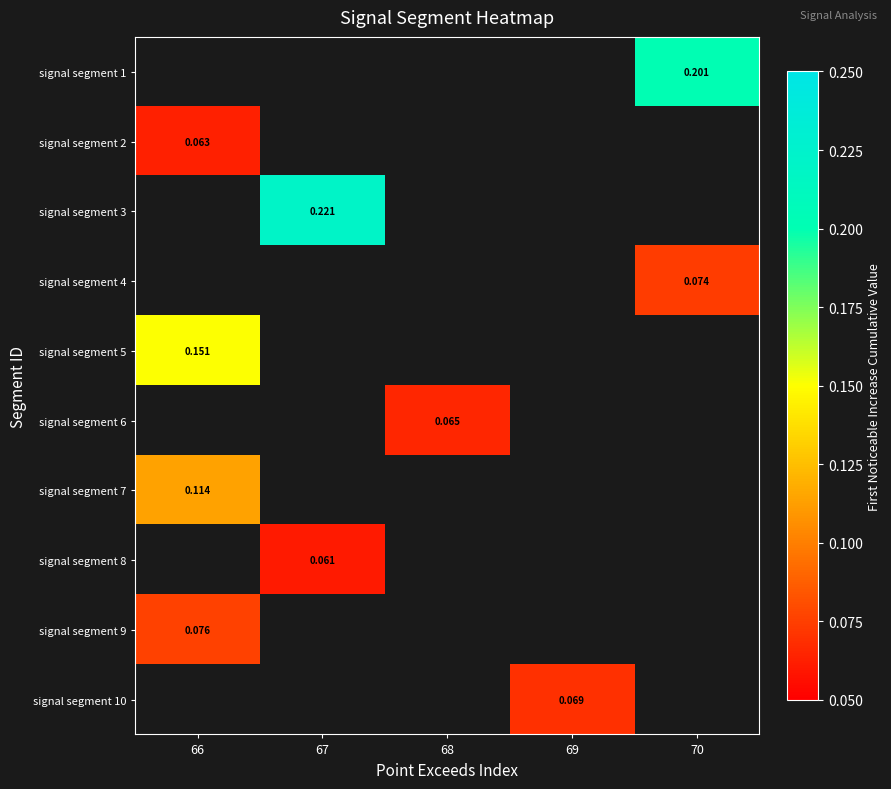

What is the maximum value shown in the chart?

0.2